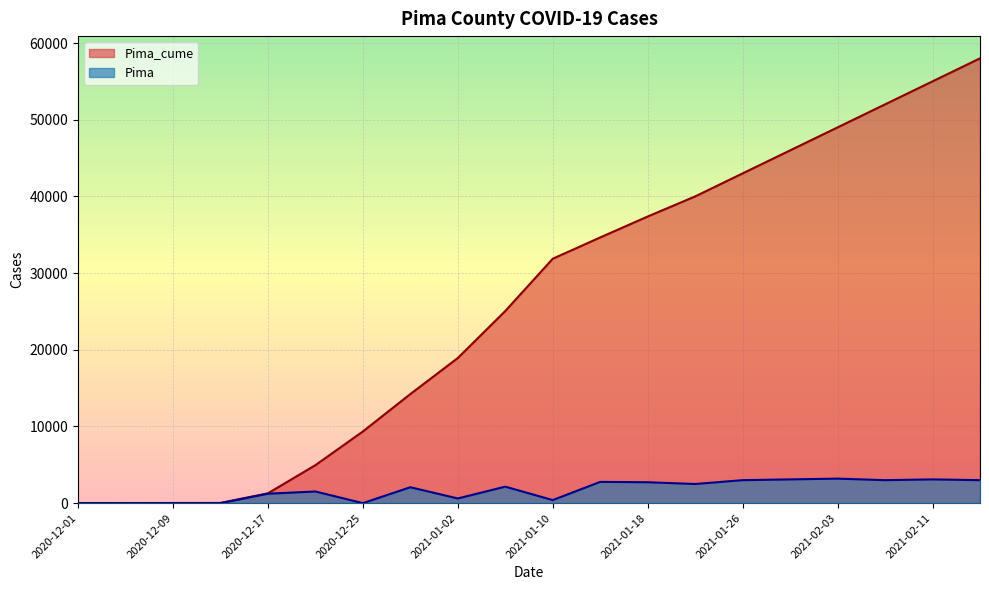

Rank the categories by Pima value from lowest to highest.

2020-12-01, 2020-12-05, 2020-12-13, 2020-12-25, 2020-12-09, 2021-01-10, 2021-01-02, 2020-12-17, 2020-12-21, 2020-12-29, 2021-01-06, 2021-01-22, 2021-01-18, 2021-01-14, 2021-01-26, 2021-02-07, 2021-02-15, 2021-01-30, 2021-02-11, 2021-02-03